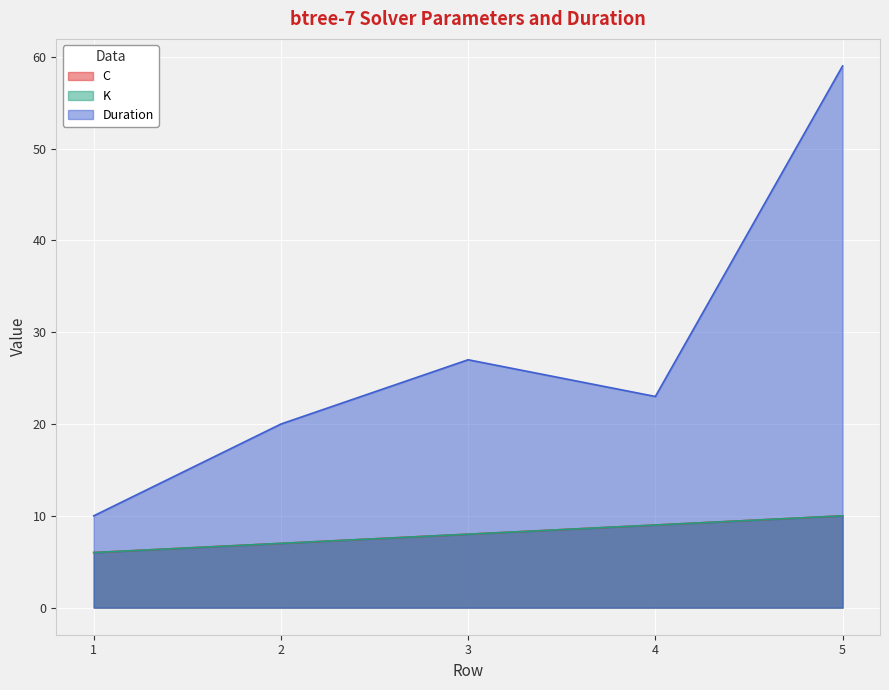

True or false: K and Duration cross at least once.

False